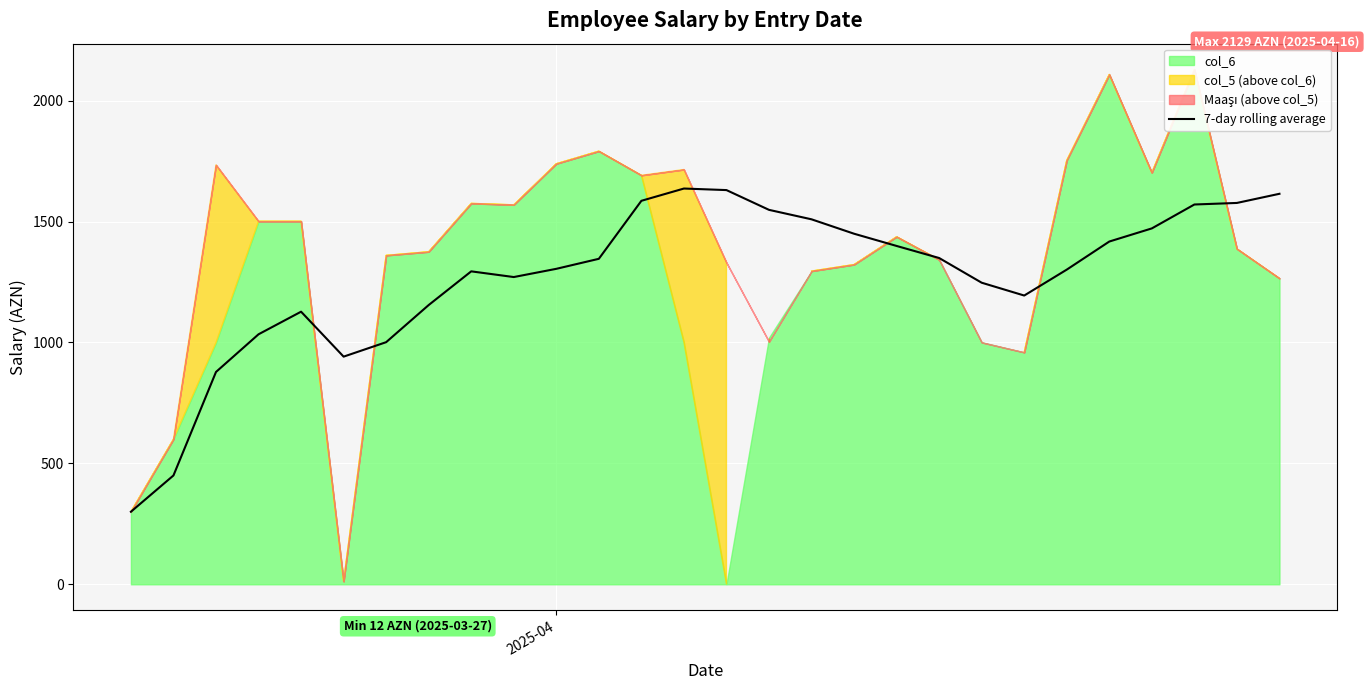

What is the maximum value for 7-day rolling average?

1636.4